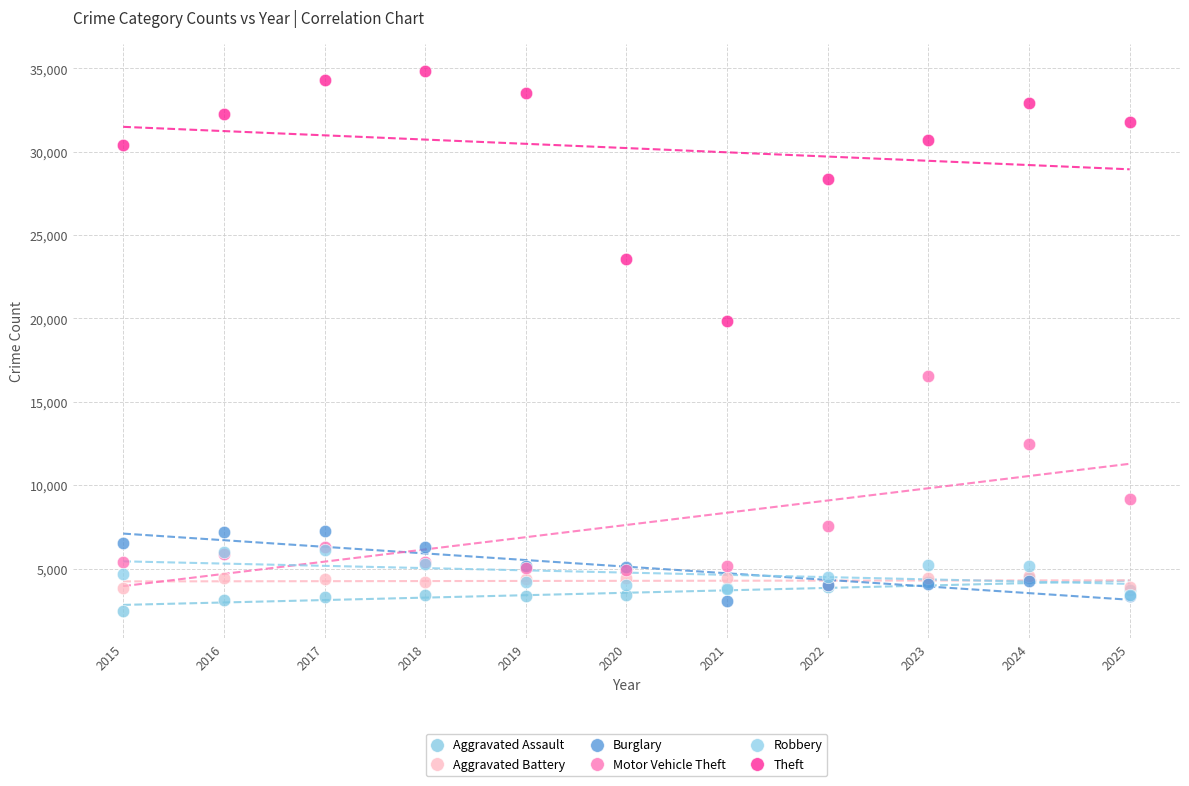

Which series reaches the maximum Y coordinate?

Theft